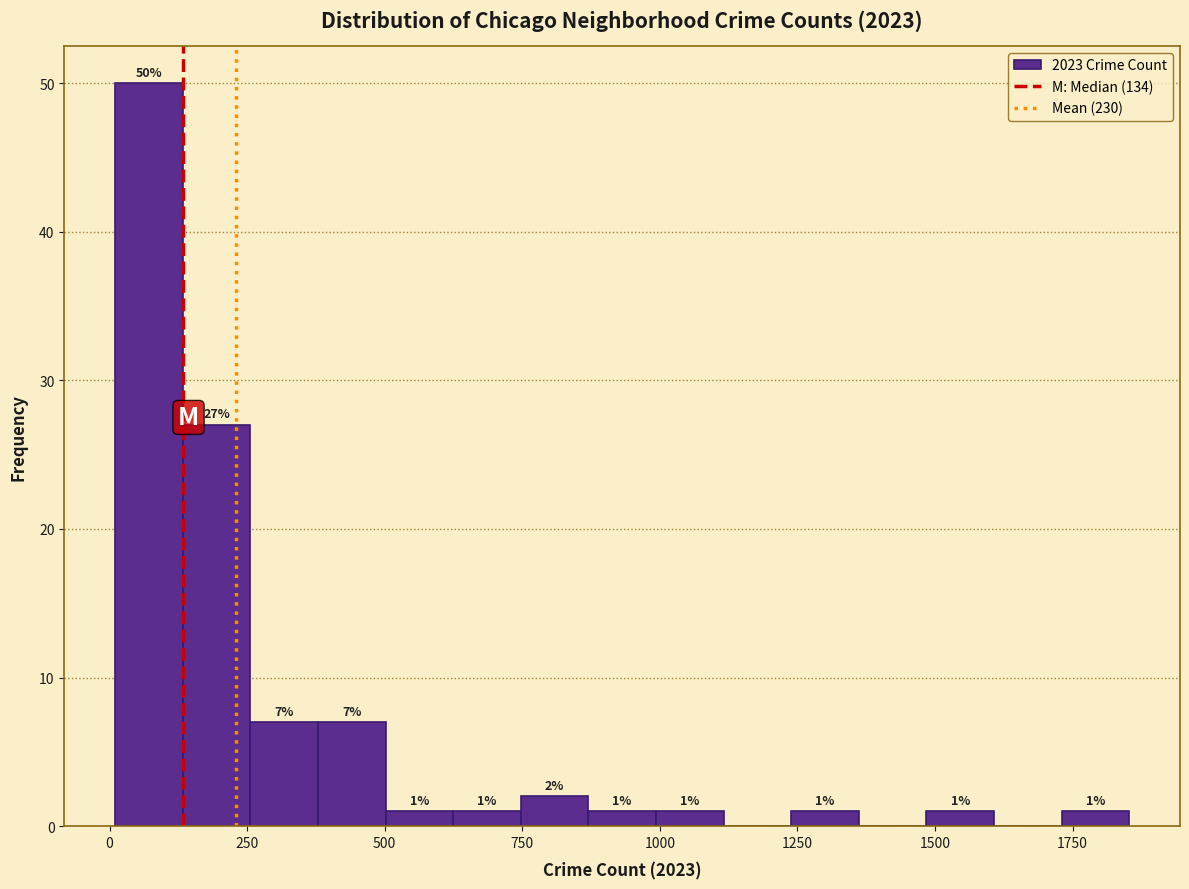

Around what value on the x-axis is the tallest bar? Give the approximate position of its centre, as read against the axis.

50